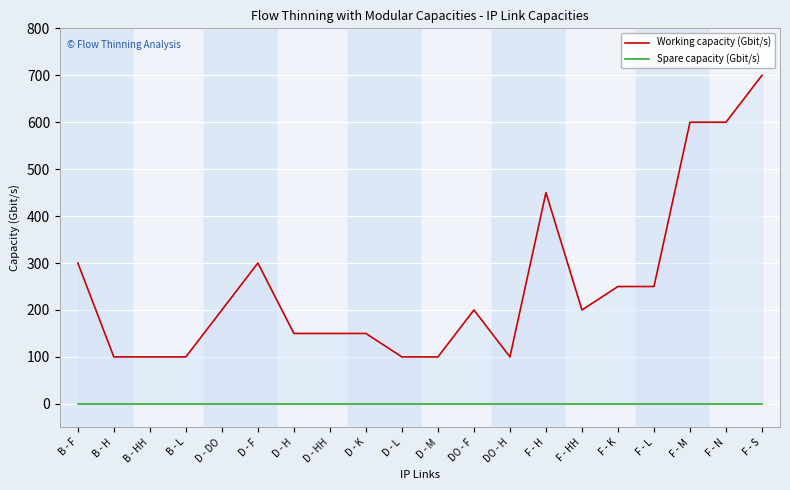

True or false: Spare capacity (Gbit/s) has more than 2 interior local peaks.

False